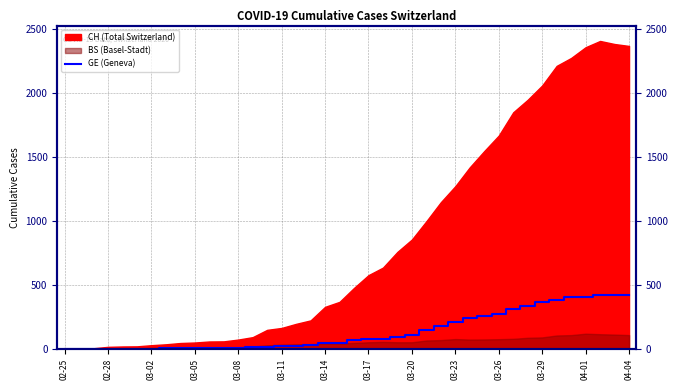

Reading right to left, what are all the values shown in this chart?

421	424	424	406	405	382	365	339	313	272	258	238	214	179	145	109	92	78	75	66	46	43	33	23	20	18	13	9	7	7	5	4	4	3	3	3	2	1	1	0